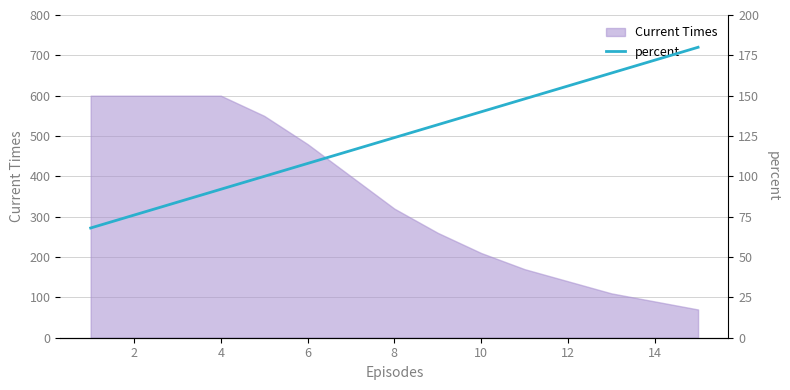

What is the highest value of the Current Times series?

600